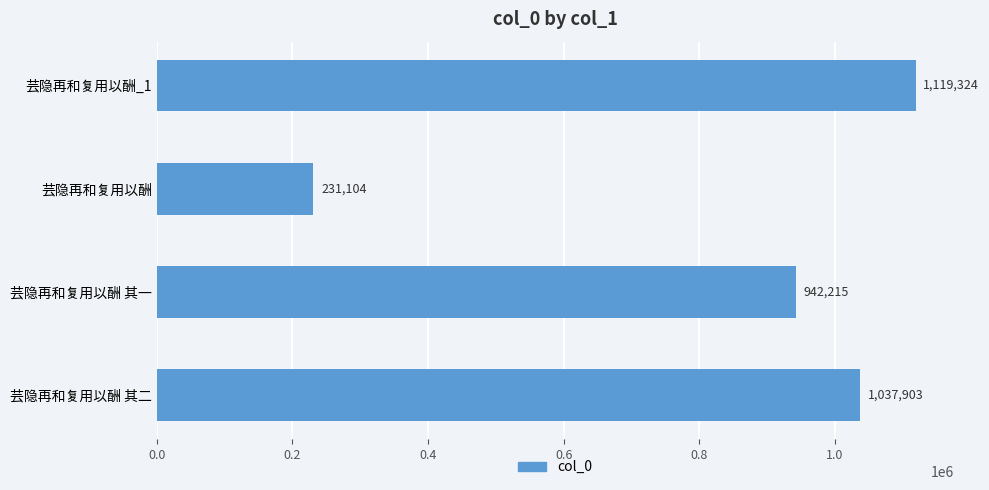

At which label is the value closest to 675214?

芸隐再和复用以酬 其一